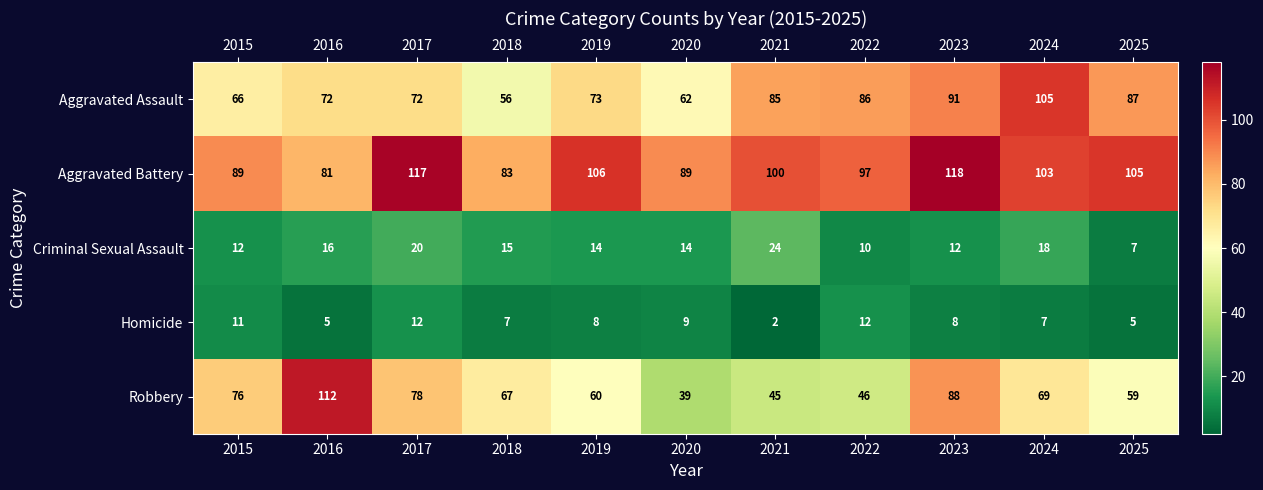

Count the Criminal Sexual Assault values in the range 12 to 18.

7